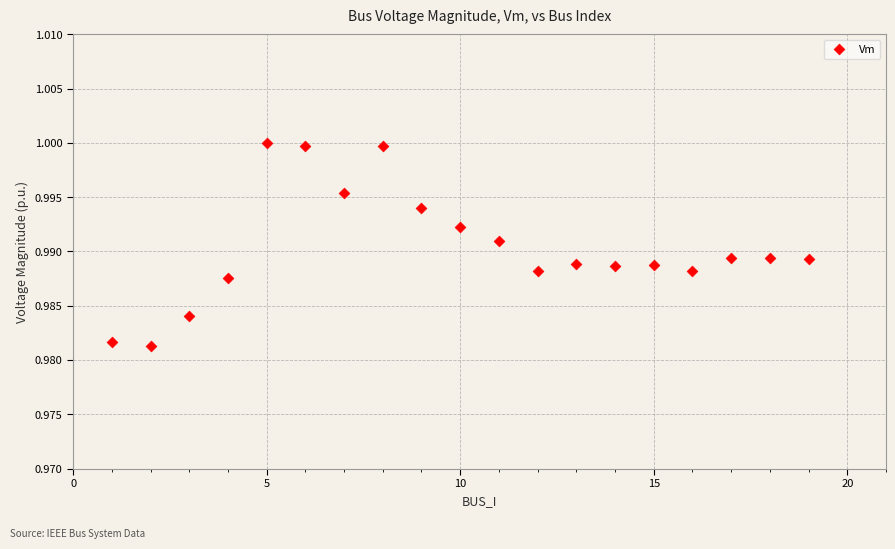

What is the range of X values (max minus min)?

18.0